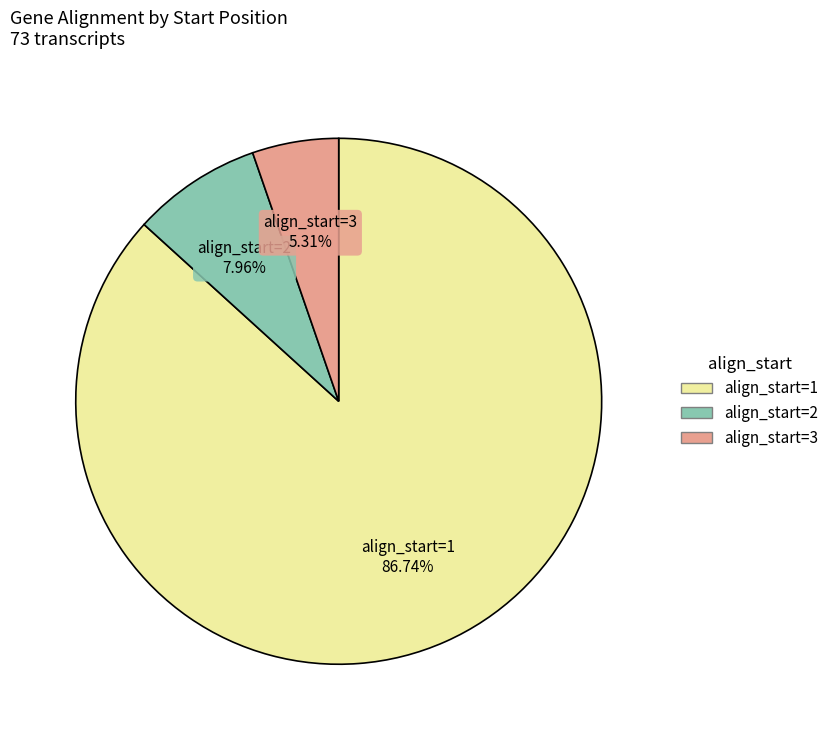

Does any single category account for the majority?

Yes